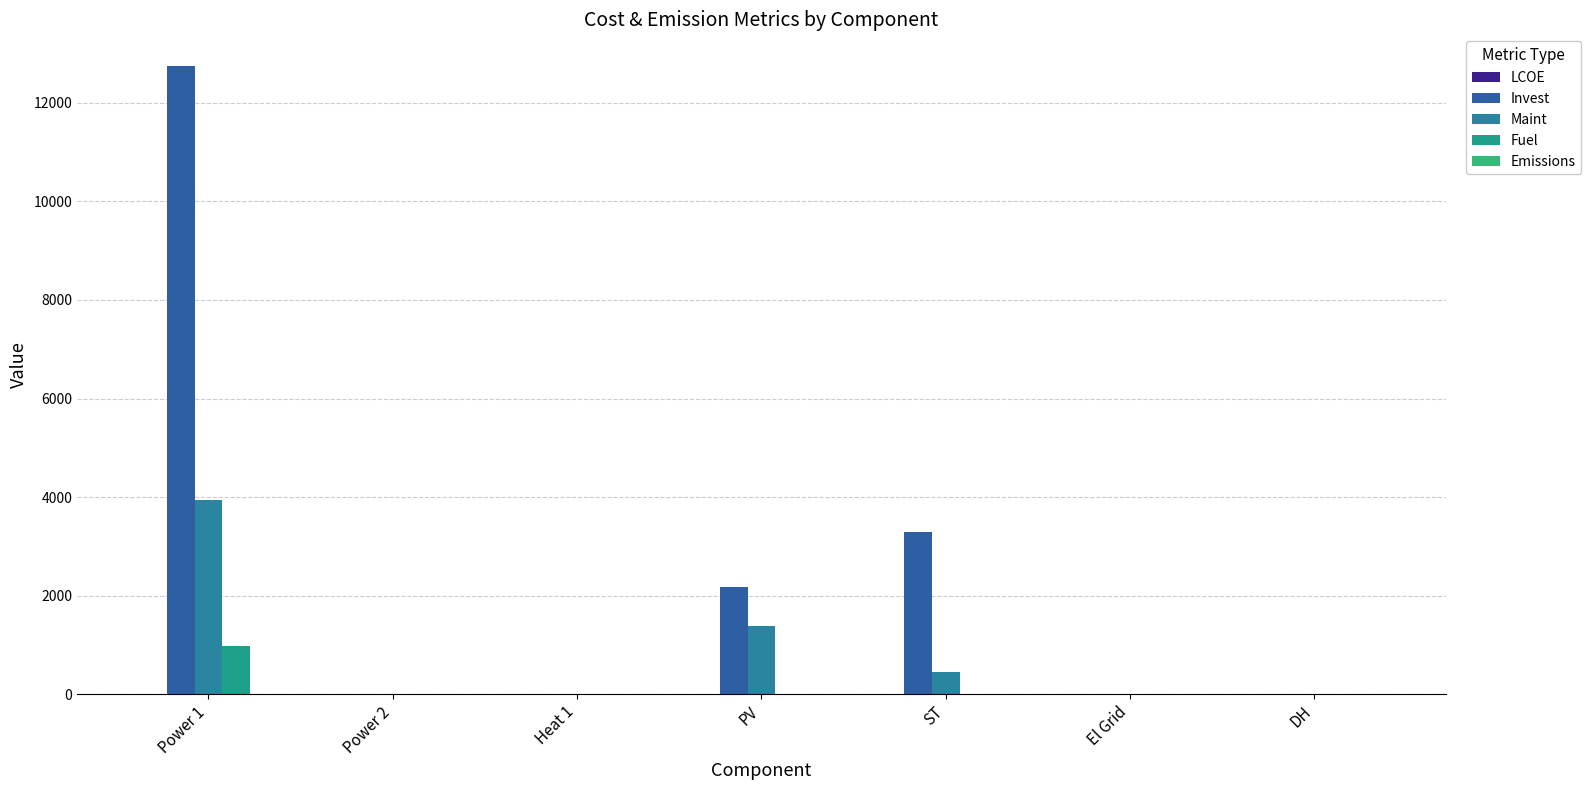

Rank the series at El Grid from highest to lowest value.

LCOE, Invest, Maint, Fuel, Emissions